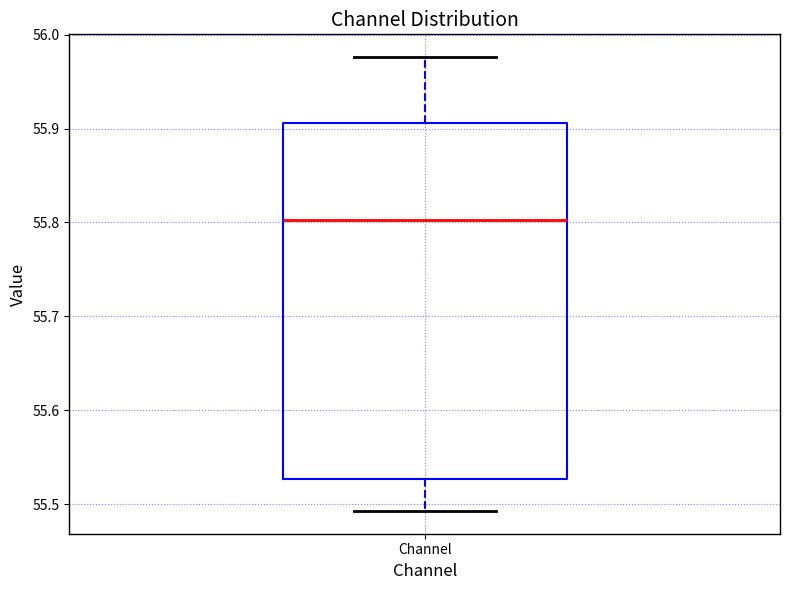

Transcribe this box plot: give where the median line is, the range the box spans, and where the two whiskers end, as read against the y-axis. The values are not printed on the chart, so give them approximately, as read against the axis.

median 55.80, box 55.53 to 55.91, whiskers 55.49 to 55.98